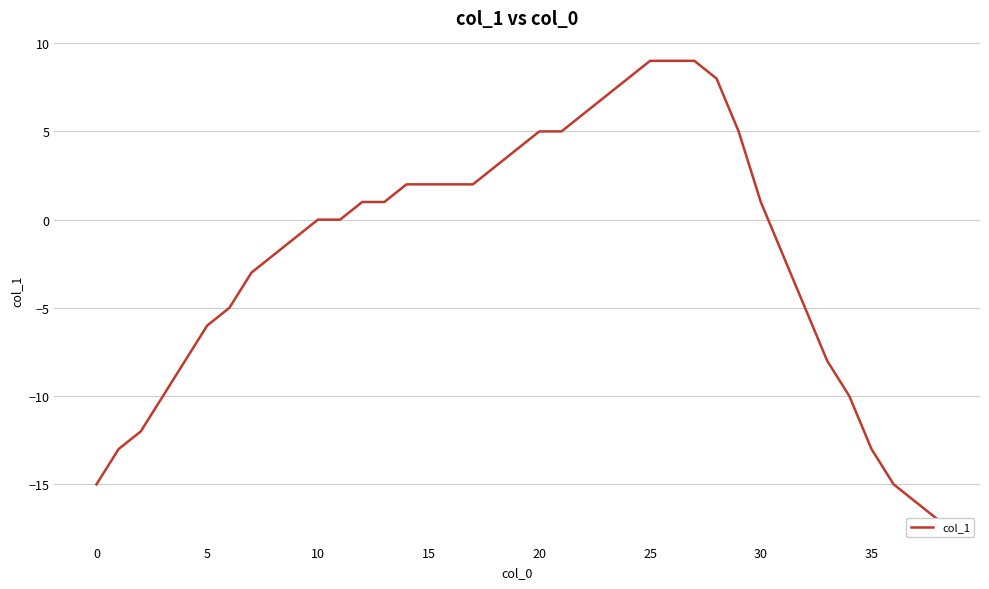

How many distinct data groups are displayed?

1